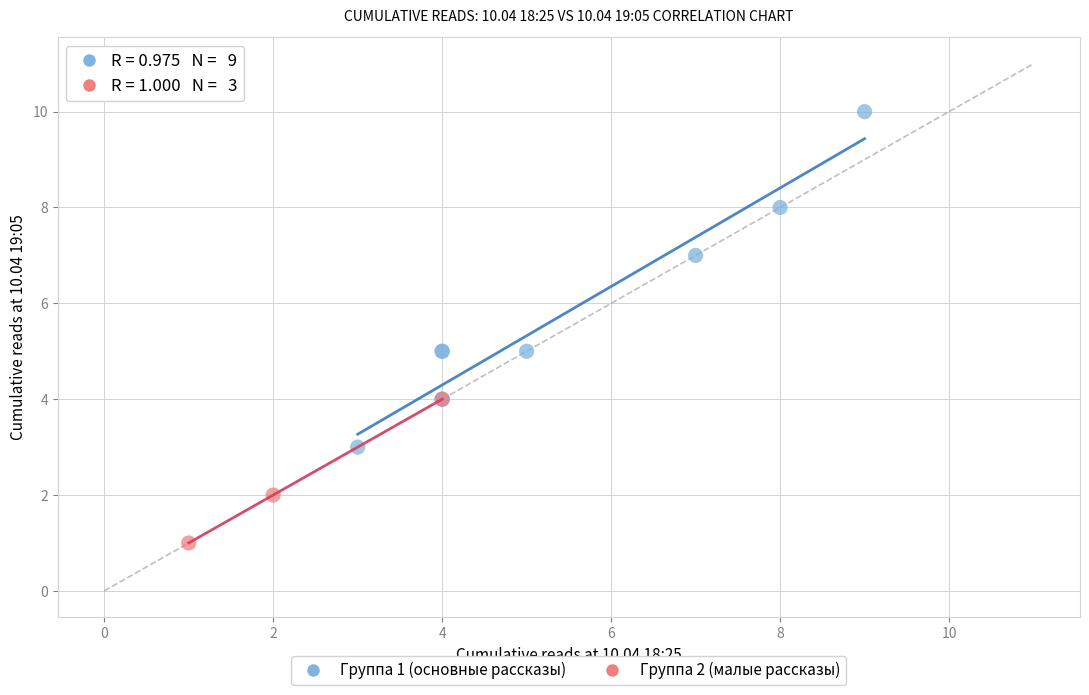

Which series contains the lowest Y value?

Группа 2 (малые рассказы)